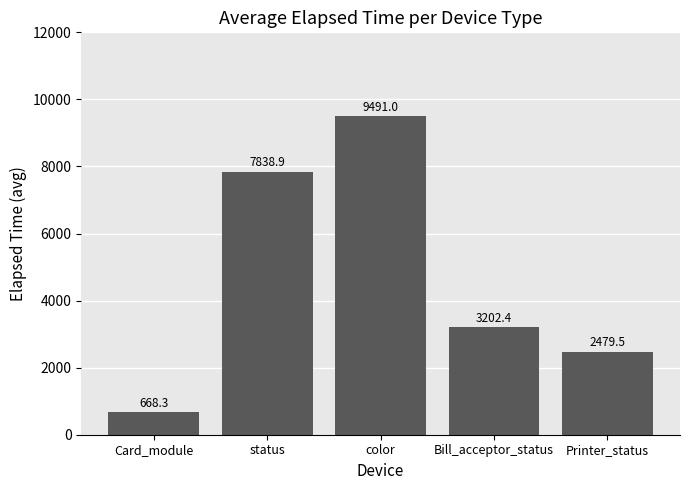

Rank the categories by value from lowest to highest.

Card_module, Printer_status, Bill_acceptor_status, status, color